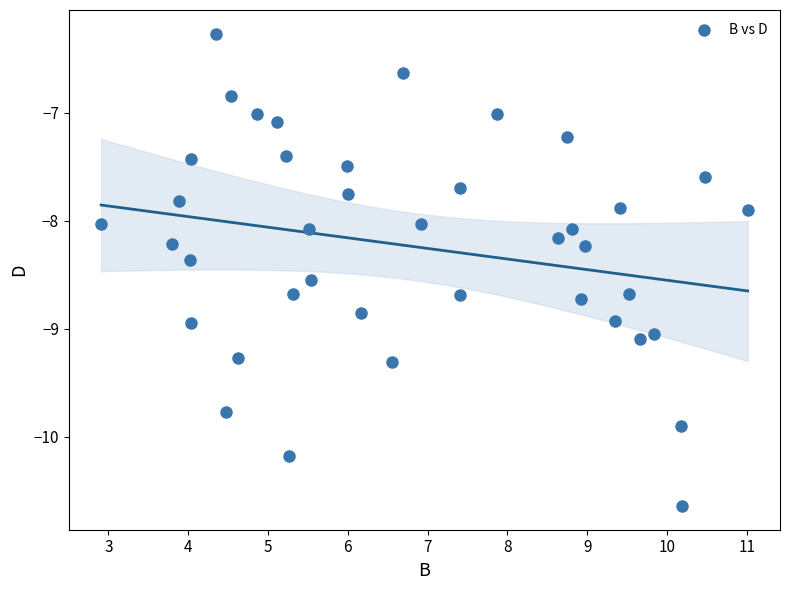

What is the range of X values (max minus min)?

8.1